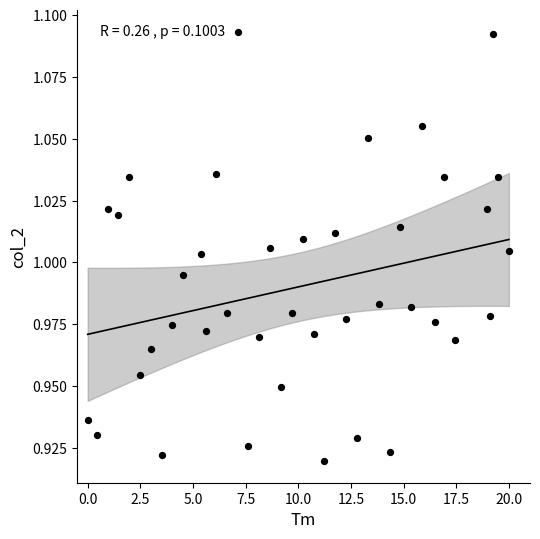

What is the range of X values (max minus min)?

20.0